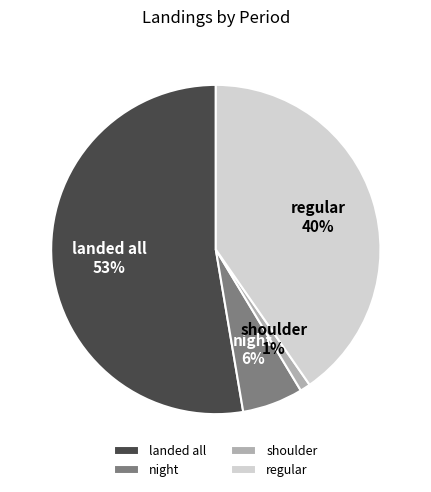

Which category accounts for the majority?

landed all